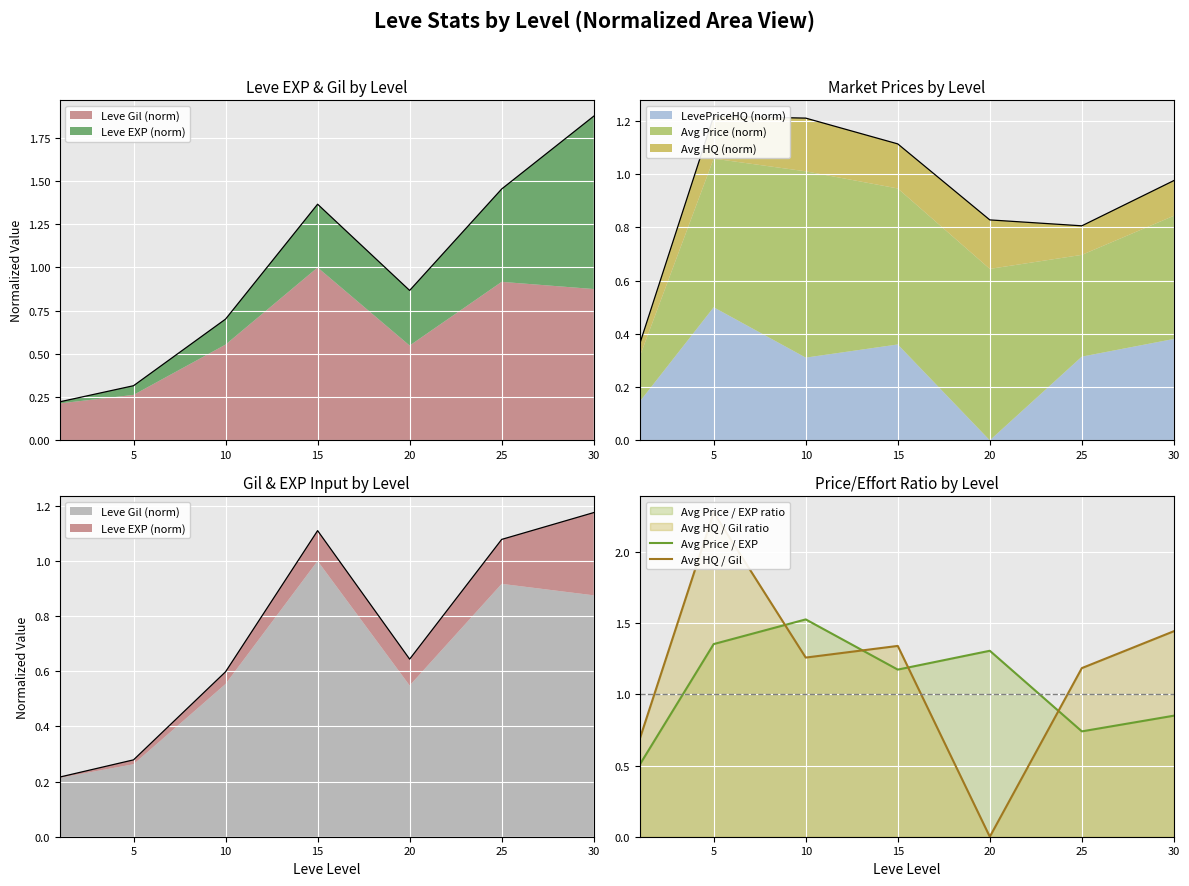

What is the maximum value shown in the chart?

2.3